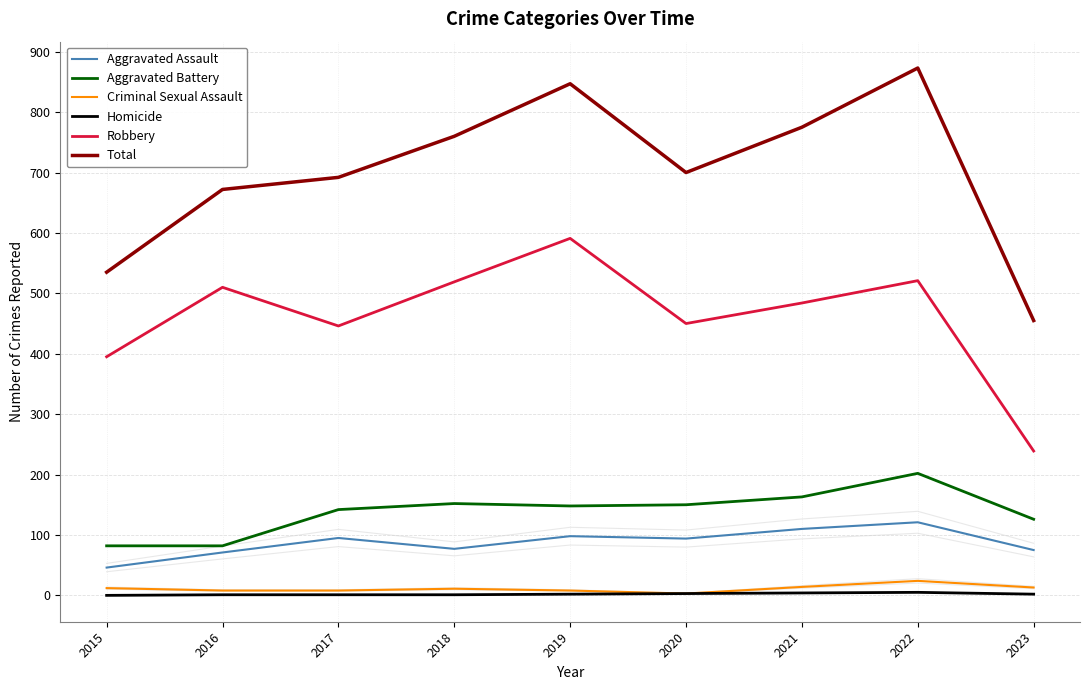

What is the sum of the Criminal Sexual Assault values at 2018 and 2019?

19